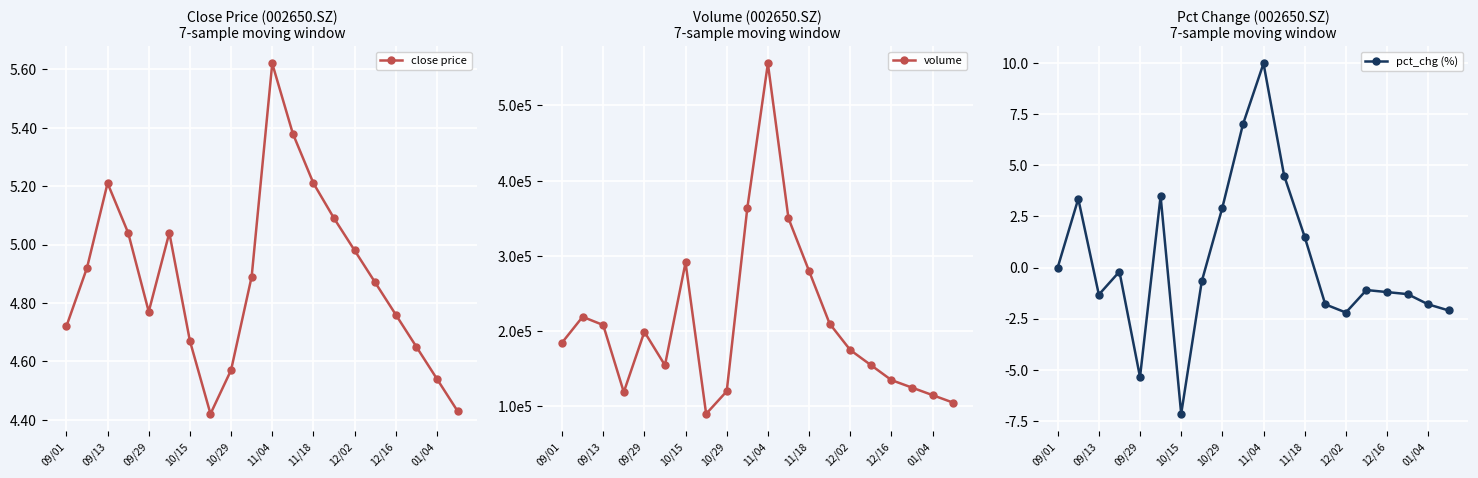

The close price series shows 1.5 at 11/04. True or false?

False